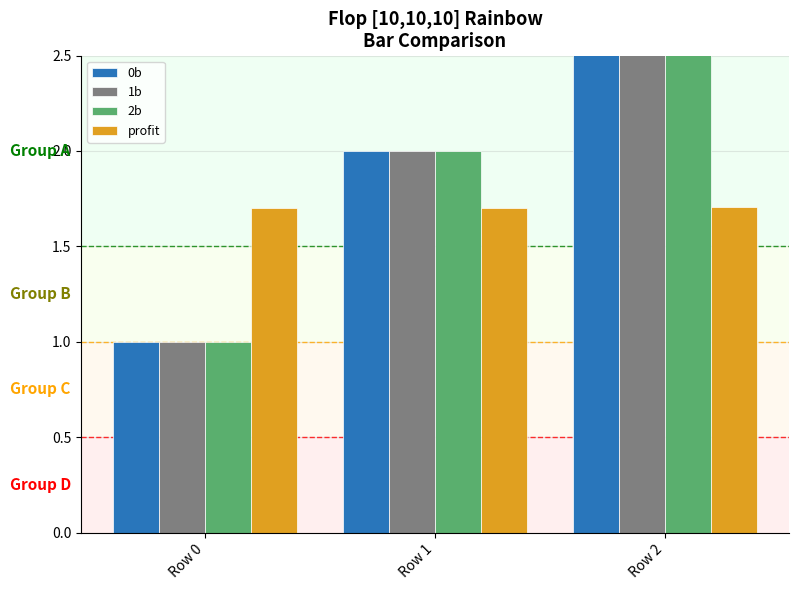

Which category has the lowest value in the 0b series?

Row 0